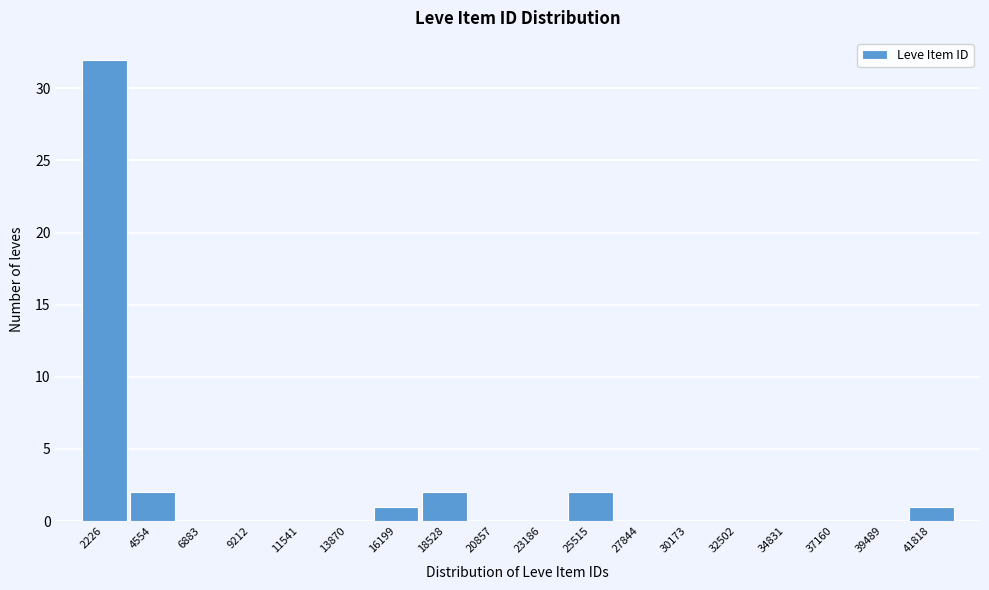

Reading left to right, transcribe all the data shown in this chart.

2226=32	4554=2	6883=0	9212=0	11541=0	13870=0	16199=1	18528=2	20857=0	23186=0	25515=2	27844=0	30173=0	32502=0	34831=0	37160=0	39489=0	41818=1